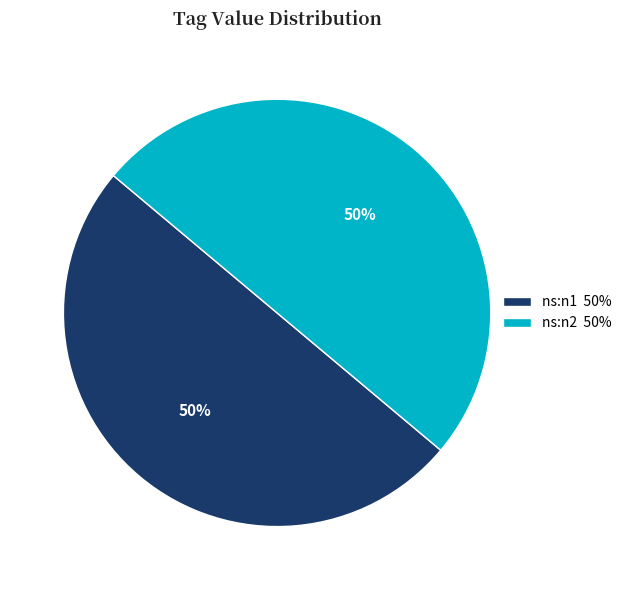

The ns:n2 50% slice represents 57% of the pie. True or false?

False